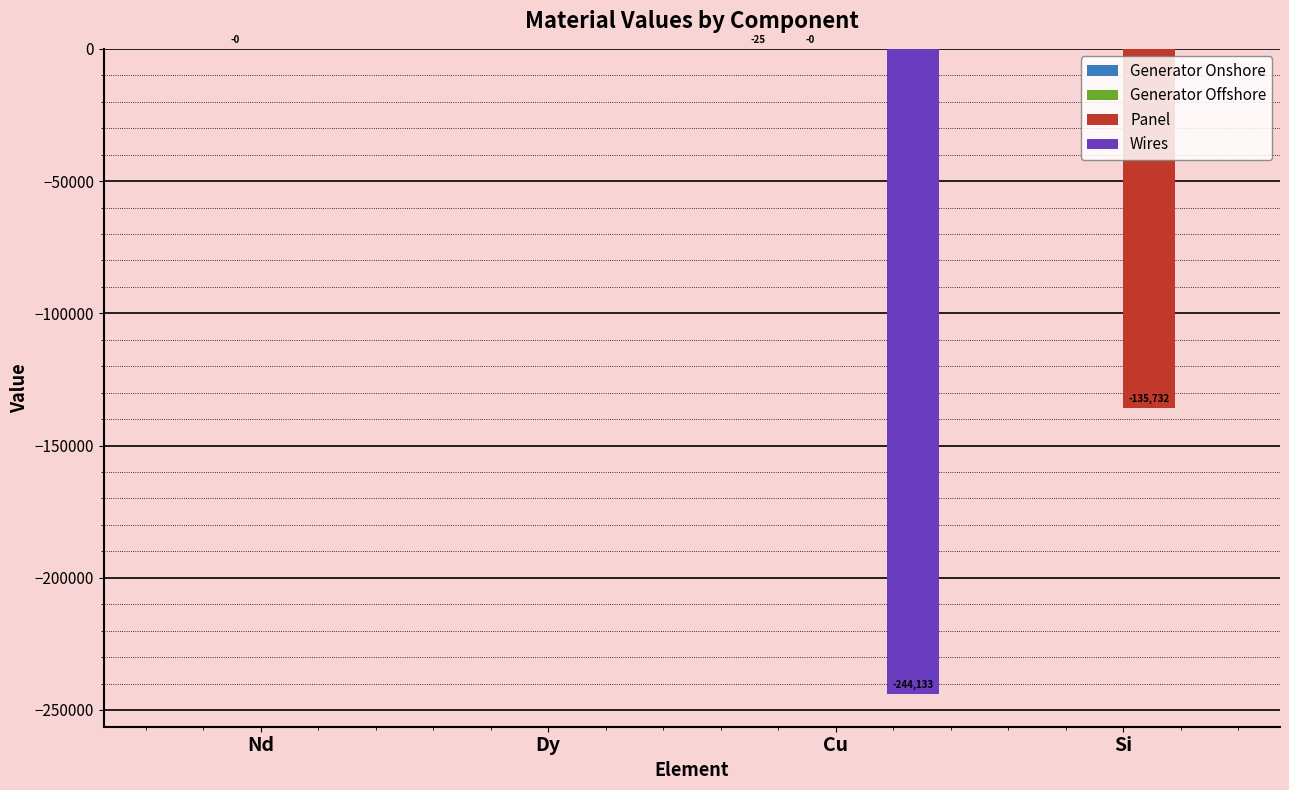

How many data points does each series have?

4